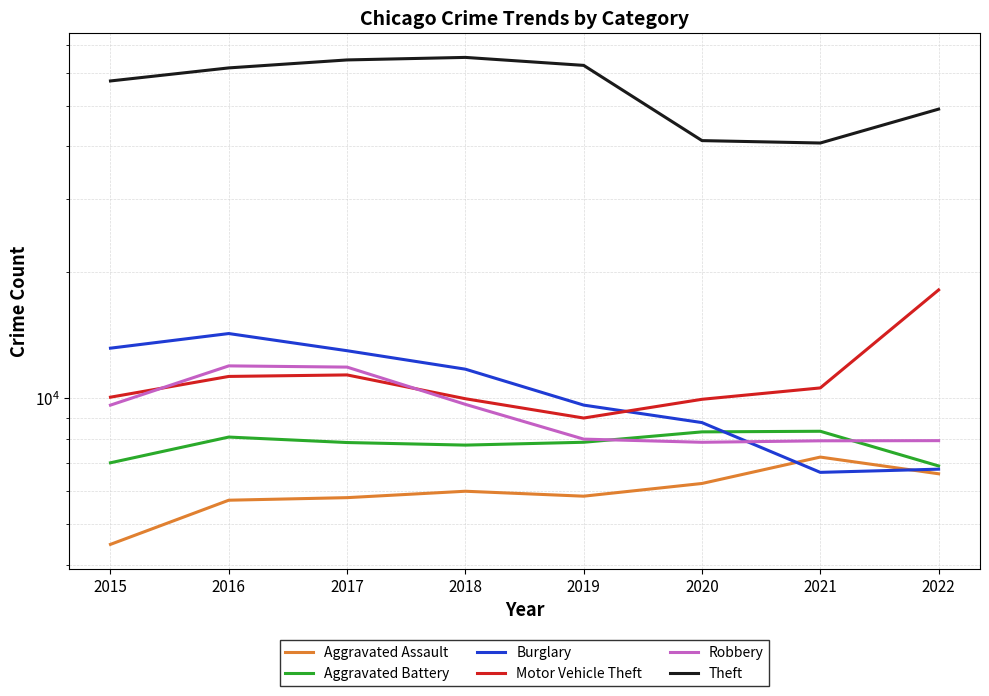

Reading left to right, extract all data points from this chart.

Aggravated Assault: 4480	5712	5793	6001	5840	6263	7242	6606
Aggravated Battery: 7018	8085	7845	7735	7857	8319	8347	6897
Burglary: 13184	14289	13001	11746	9639	8755	6658	6776
Motor Vehicle Theft: 10068	11286	11380	9983	8977	9952	10595	18164
Robbery: 9638	11960	11880	9679	7994	7856	7920	7927
Theft: 57350	61618	64380	65283	62480	41304	40762	49116